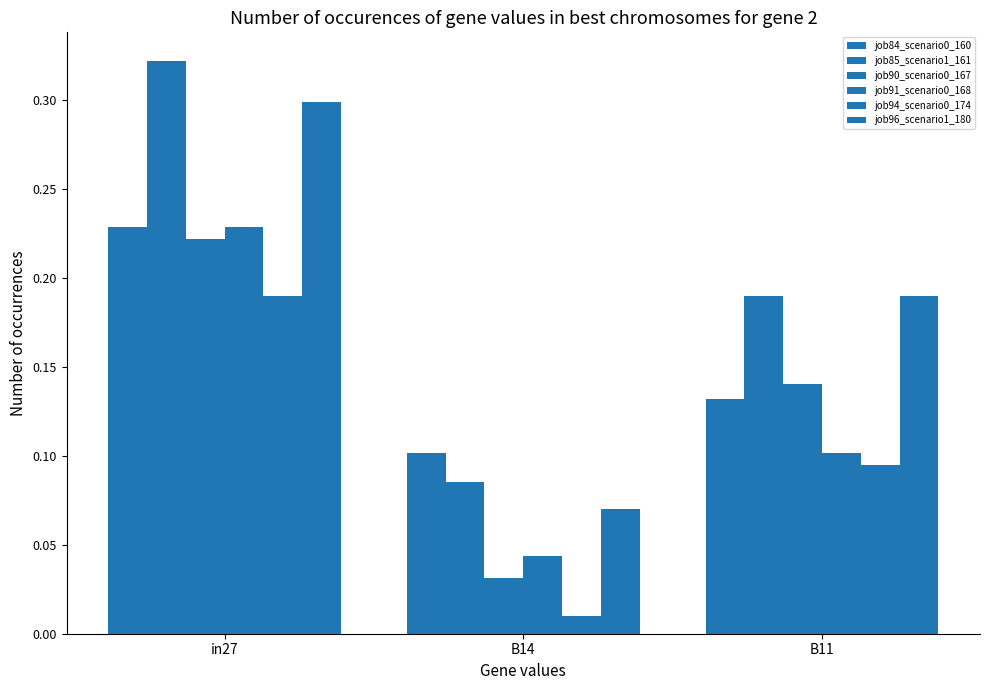

At which label does job90_scenario0_167 reach its minimum?

B14